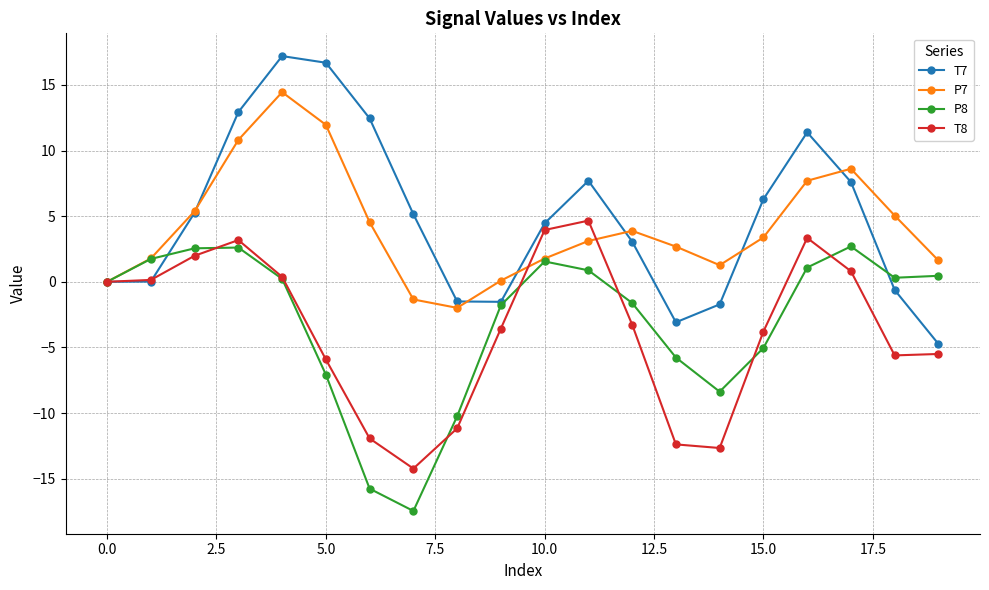

What is the highest value of the T8 series?

4.7